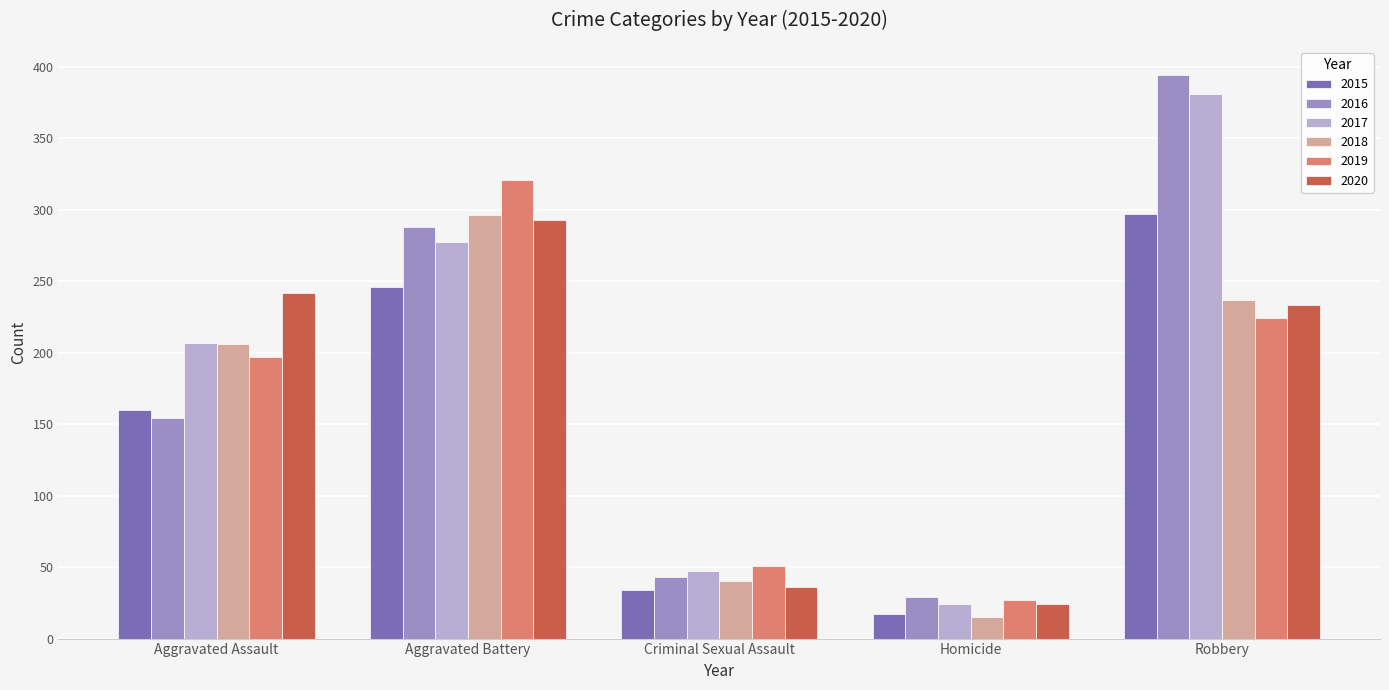

At which label is 2019 closest to 174?

Aggravated Assault